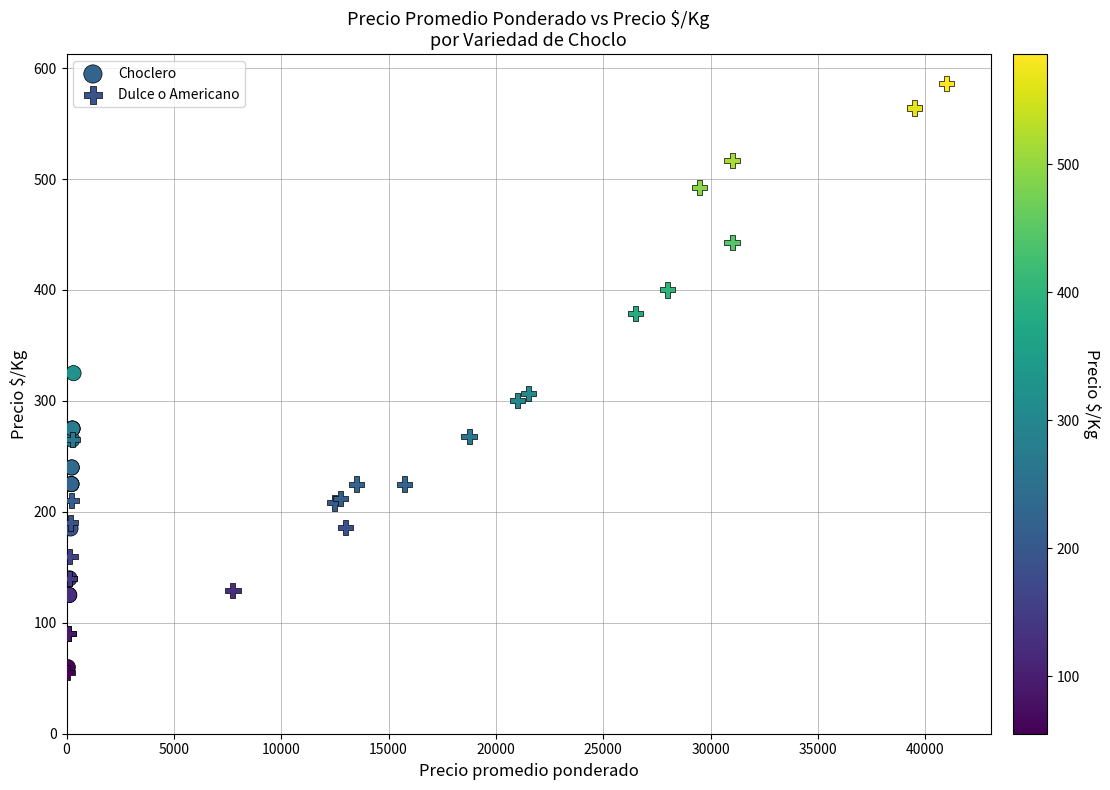

Which series reaches the maximum Y coordinate?

Dulce o Americano